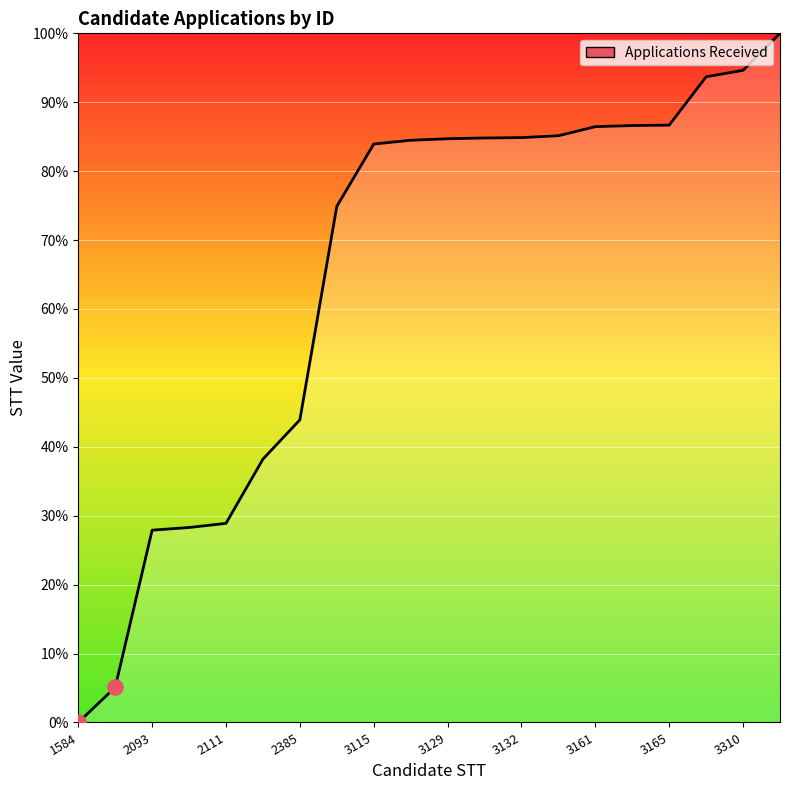

What is the greatest value displayed?

100.0